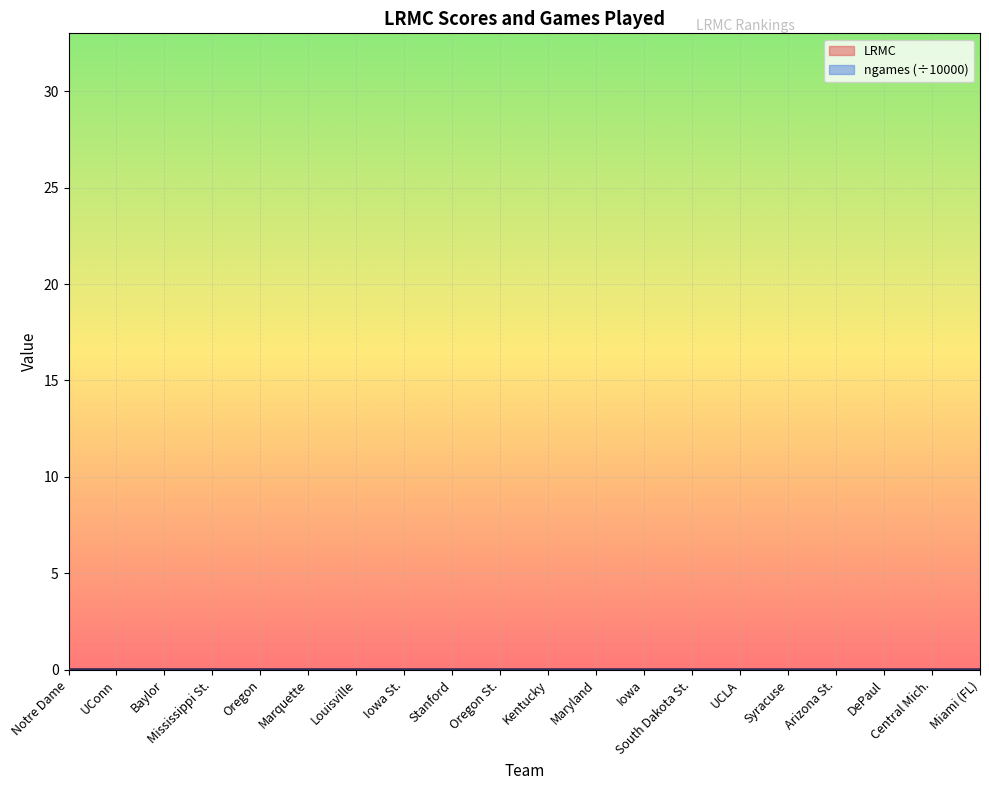

In ngames, how many points are higher than both neighbors (excluding endpoints)?

3